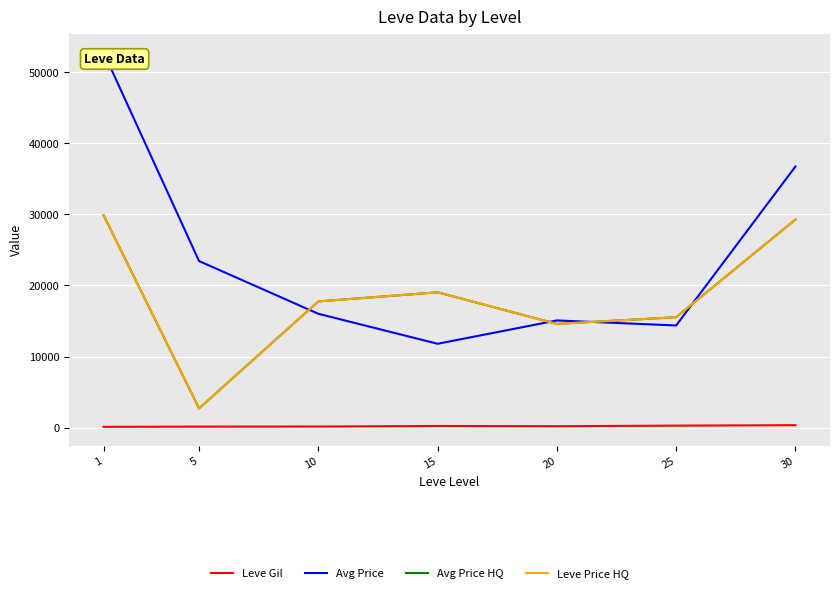

What is the difference between the highest and lowest values at 10?

17590.5